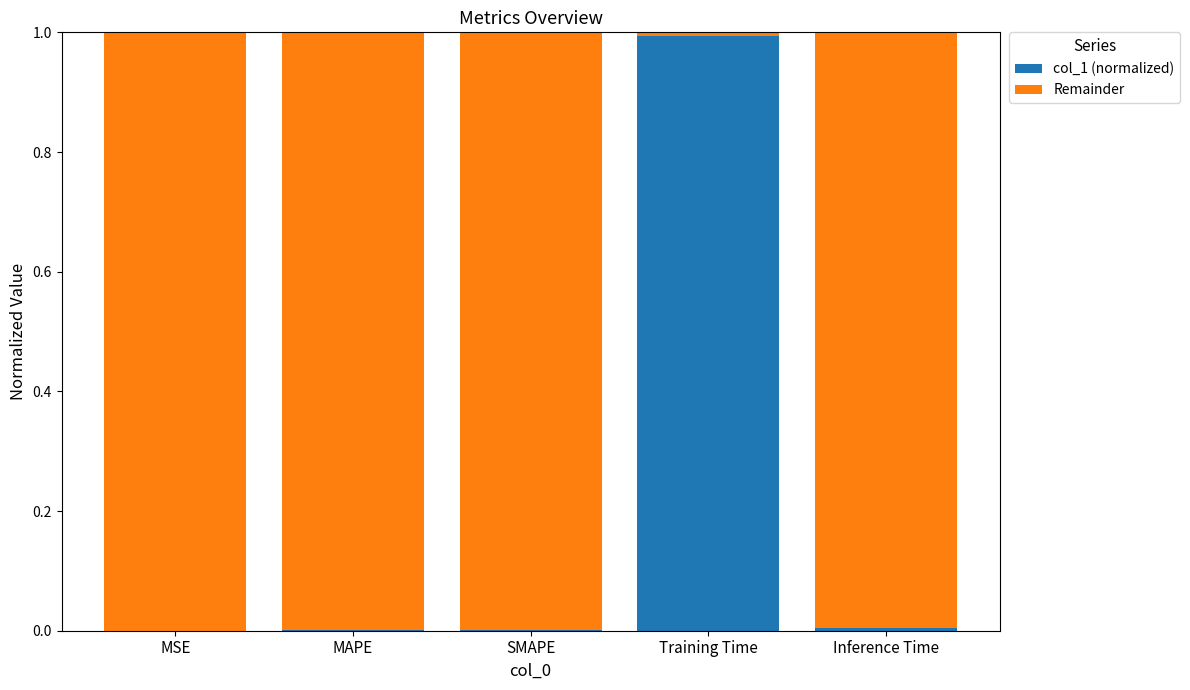

What is the sum of all col_1 (normalized) values?

1.0